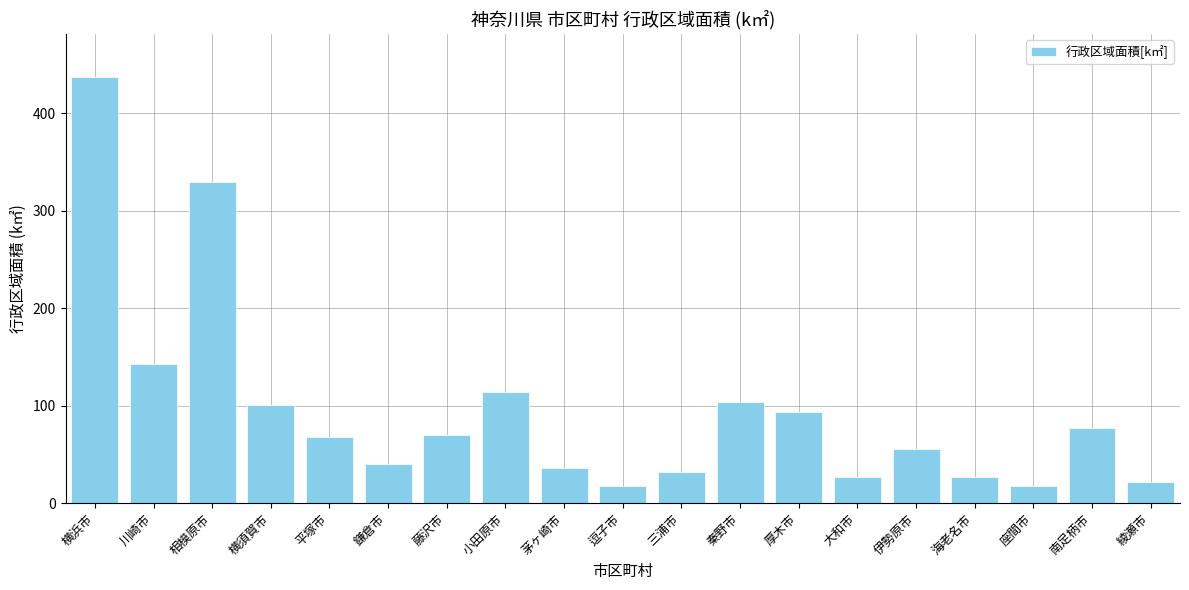

What is the sum of all values?

1810.0